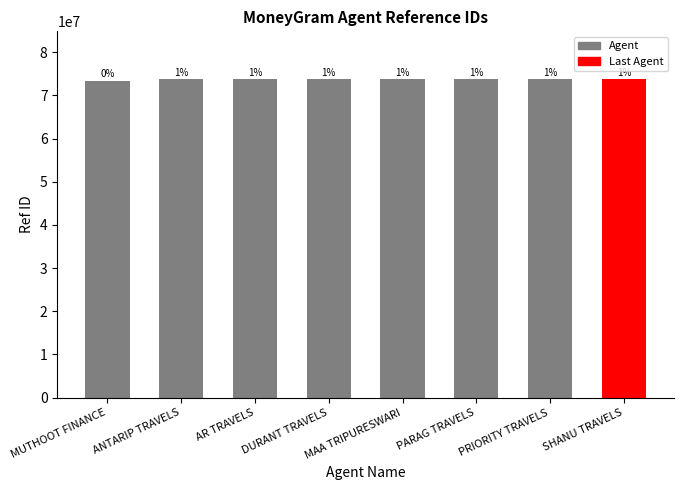

Are the bars horizontal?

No